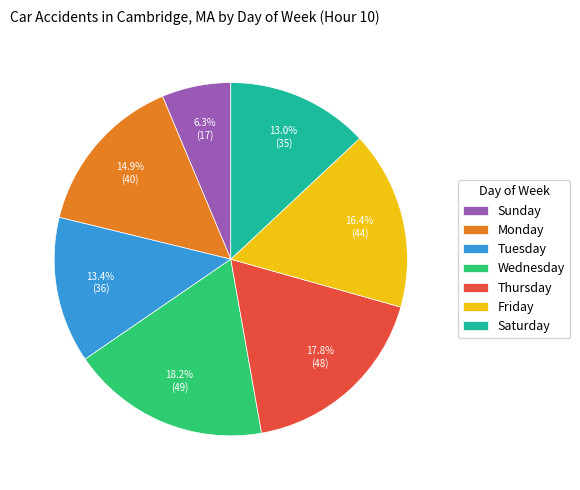

To the nearest percent, what percentage of the pie is Monday?

15%